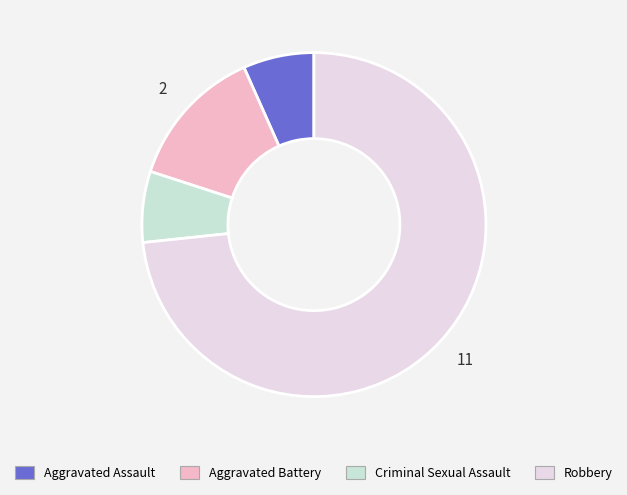

Which category accounts for the majority?

Robbery